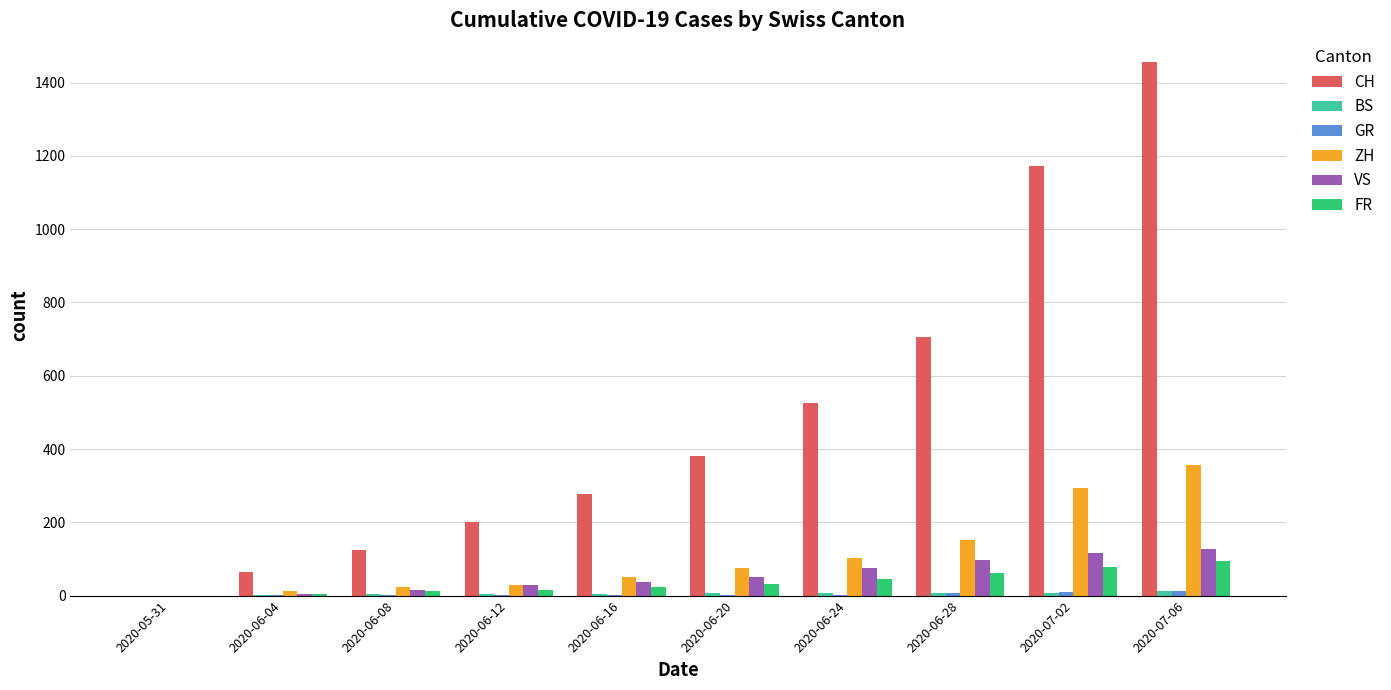

The value of ZH at 2020-06-20 is 75. True or false?

True